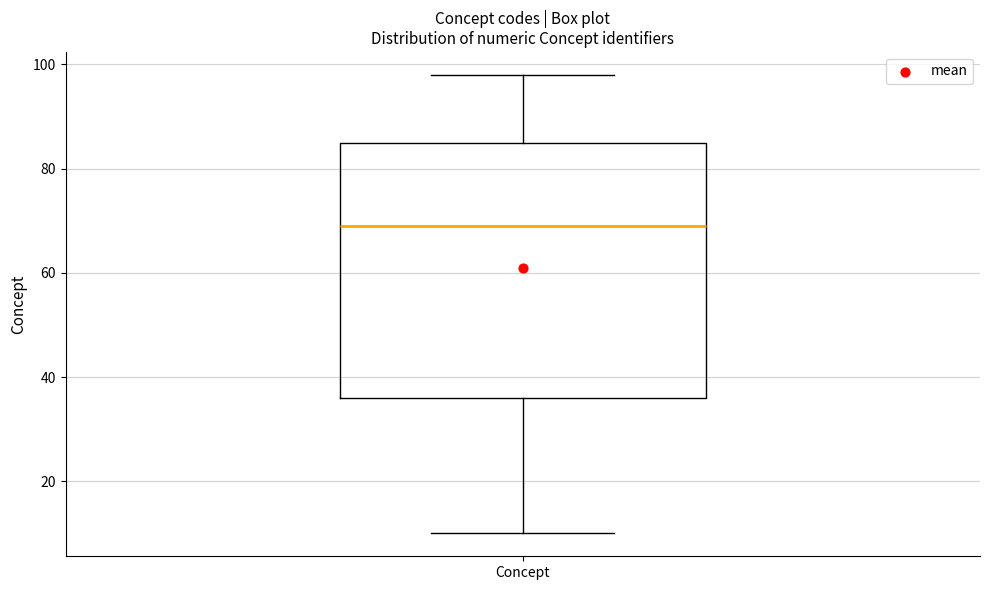

Transcribe this box plot: give where the median line is, the range the box spans, and where the two whiskers end, as read against the y-axis. The values are not printed on the chart, so give them approximately, as read against the axis.

median 70, box 36 to 86, whiskers 10 to 98